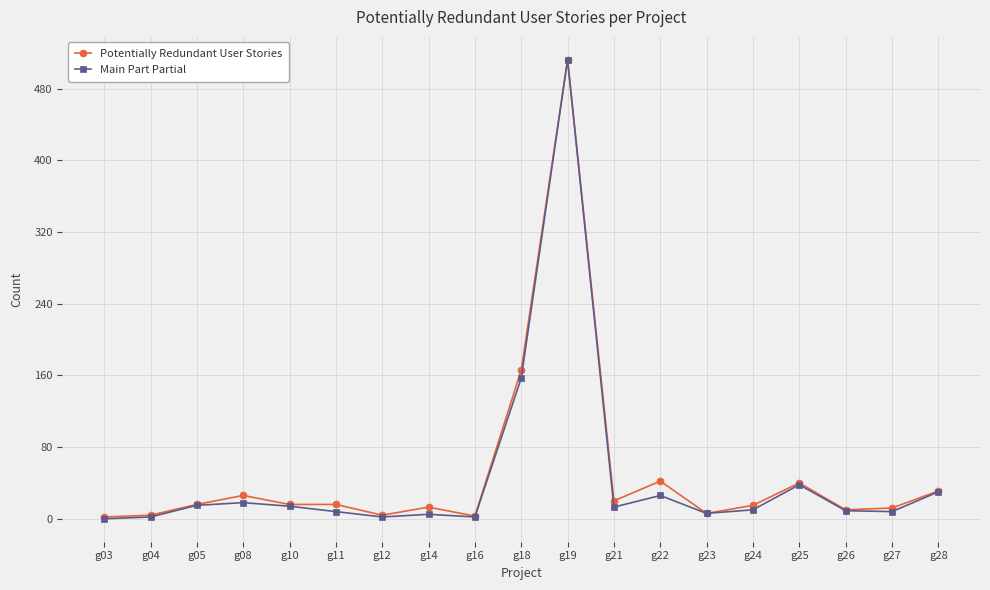

True or false: Potentially Redundant User Stories has more than 1 interior local peaks.

True